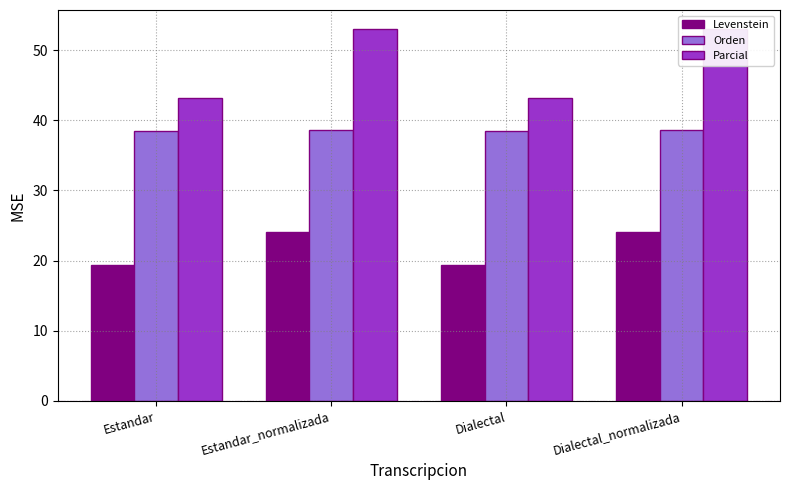

What is the difference between the highest and lowest values at Estandar?

23.7